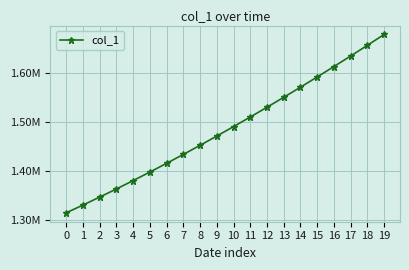

Is this an area chart (filled region under the line)?

No